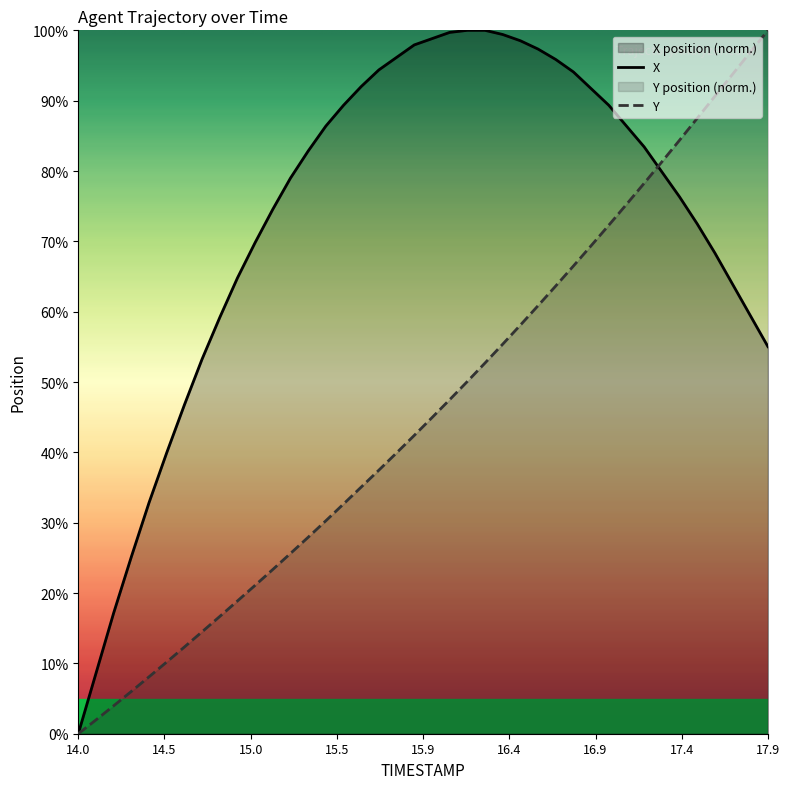

Reading left to right, transcribe all the data shown in this chart.

X: 0.0	8.6	17.2	25.1	32.8	39.9	46.7	53.3	59.2	64.8	69.8	74.6	79.0	82.8	86.4	89.3	92.0	94.4	96.2	97.9	98.8	99.7	100.0	100.0	99.4	98.5	97.3	95.9	94.1	91.7	89.3	86.4	83.4	79.9	76.3	72.5	68.3	63.9	59.5	55.0
Y: 0.0	2.0	4.0	6.0	8.1	10.2	12.3	14.5	16.7	18.9	21.1	23.4	25.6	27.9	30.3	32.7	35.1	37.5	39.9	42.4	44.9	47.5	50.1	52.7	55.4	58.1	60.9	63.7	66.5	69.4	72.3	75.3	78.3	81.3	84.4	87.5	90.6	93.8	96.9	100.0